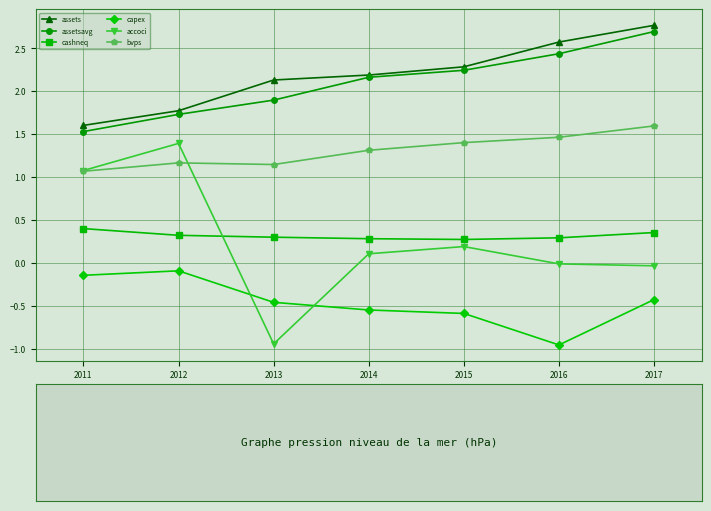

What value does the assetsavg series have at 2011?

1.5